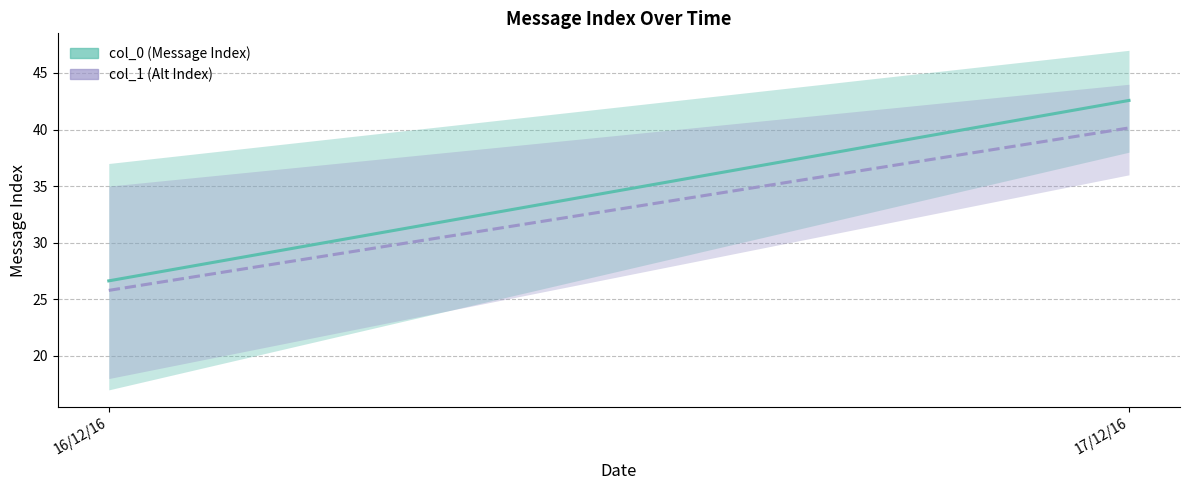

What is the average value of the col_1 series?

33.0